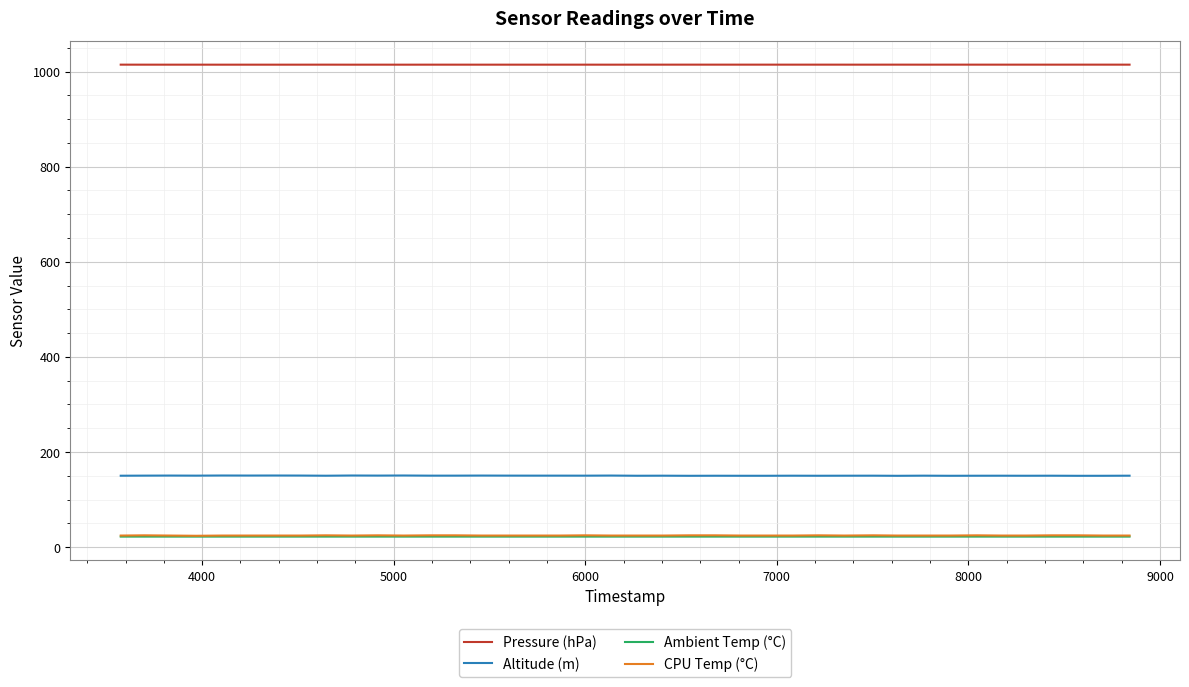

True or false: Ambient Temp (°C) and Altitude (m) cross at least once.

False